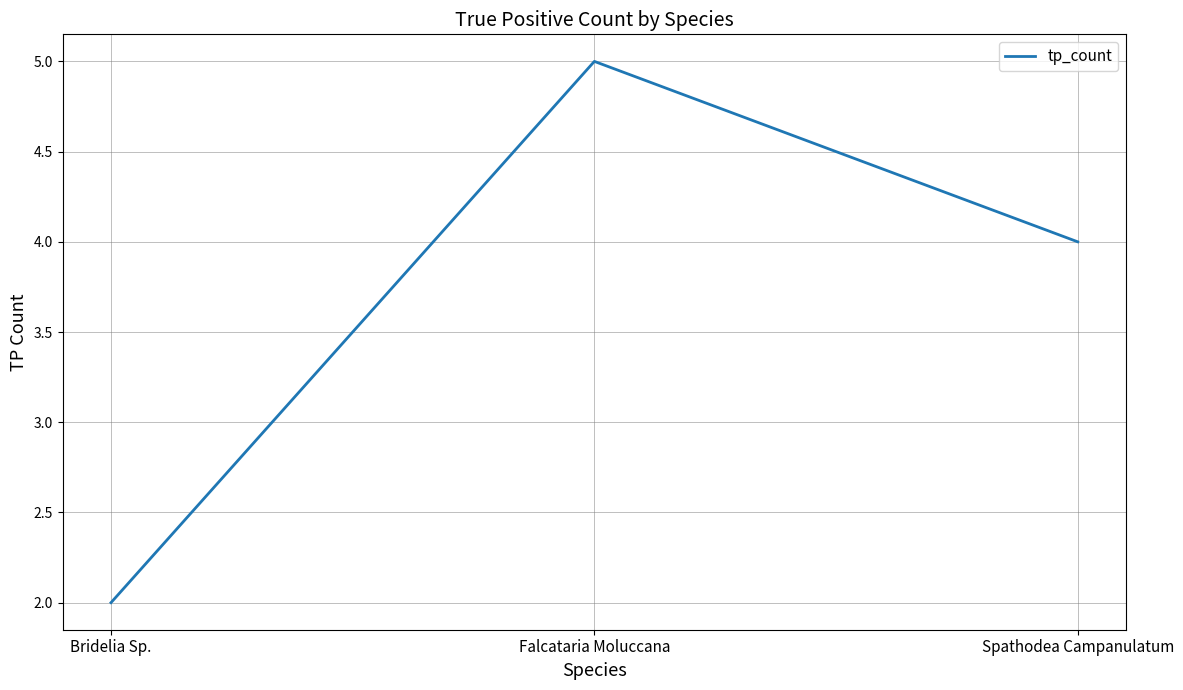

Is it true that the value at Falcataria Moluccana is 5?

True